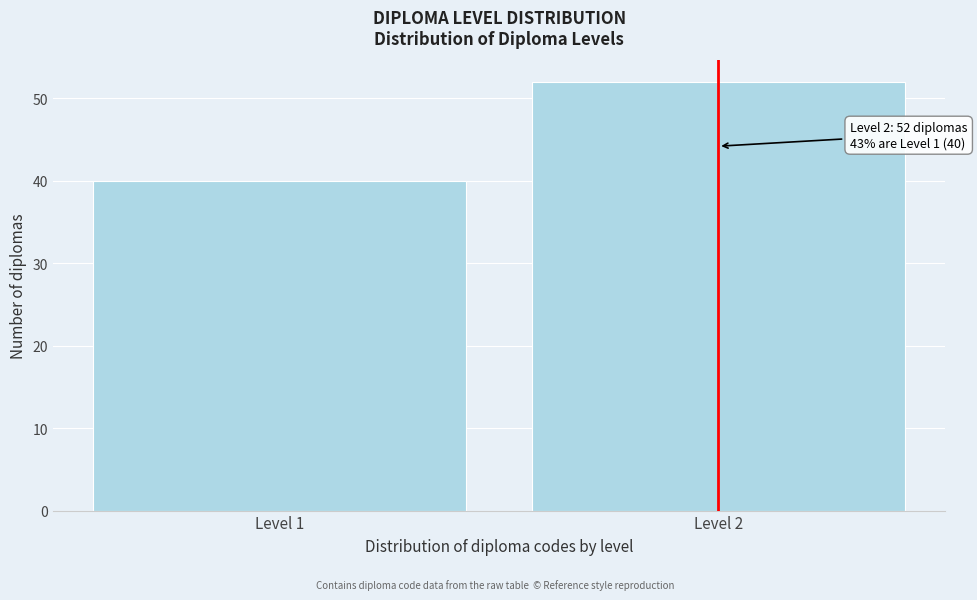

Reading right to left, list all the values displayed in this chart.

Level 2=52	Level 1=40